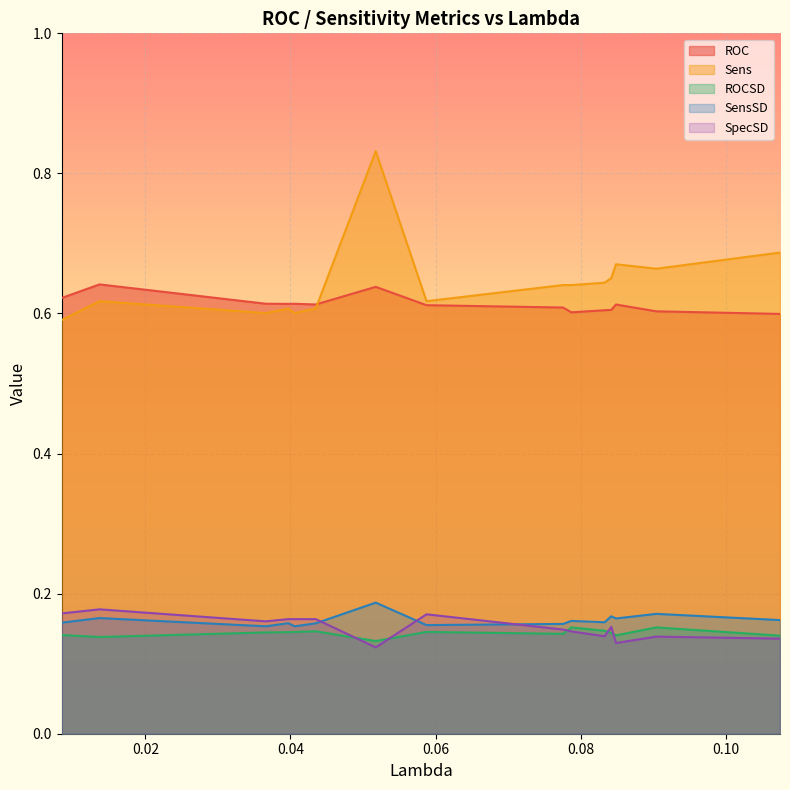

Which has a higher value, 0.107488050242959 or 0.0904343693723593?

0.0904343693723593